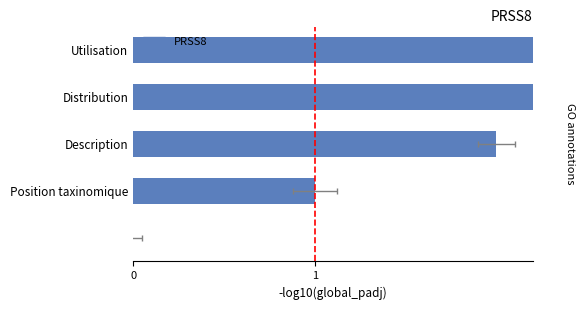

Reading right to left, extract all data points from this chart.

4	3	2	1	0